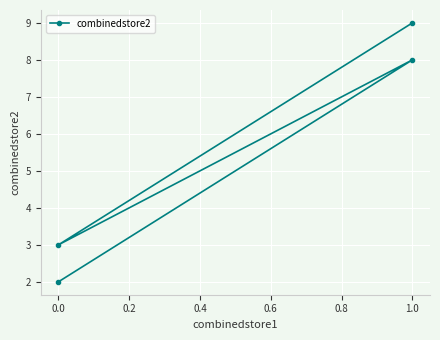

Between 0.2 and −0.2, which is larger?

0.2